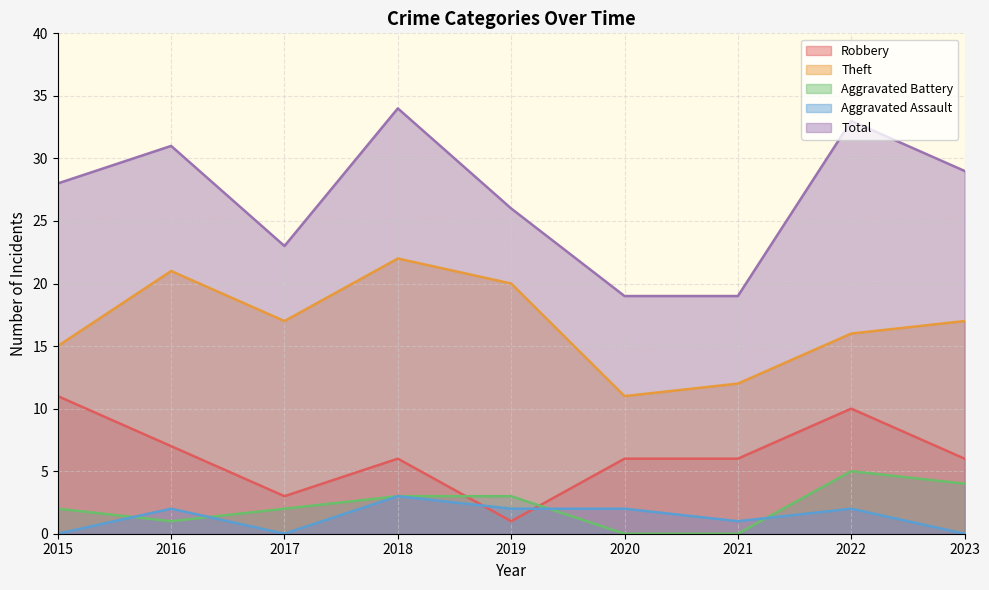

At which label is Aggravated Battery closest to 2?

2015